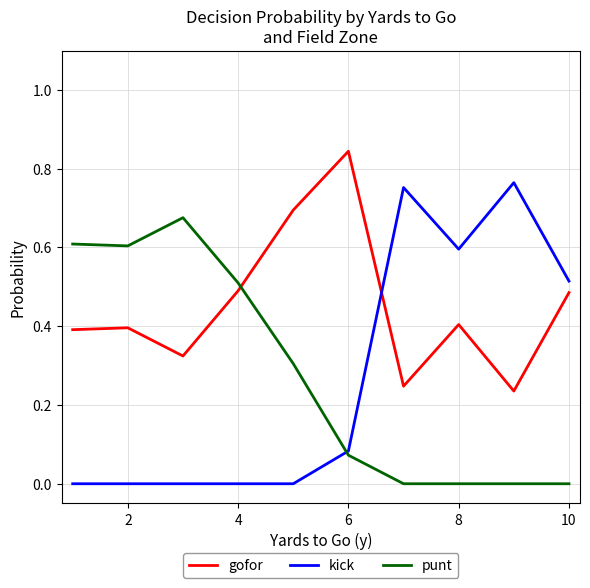

Which series has the widest spread of values?

kick